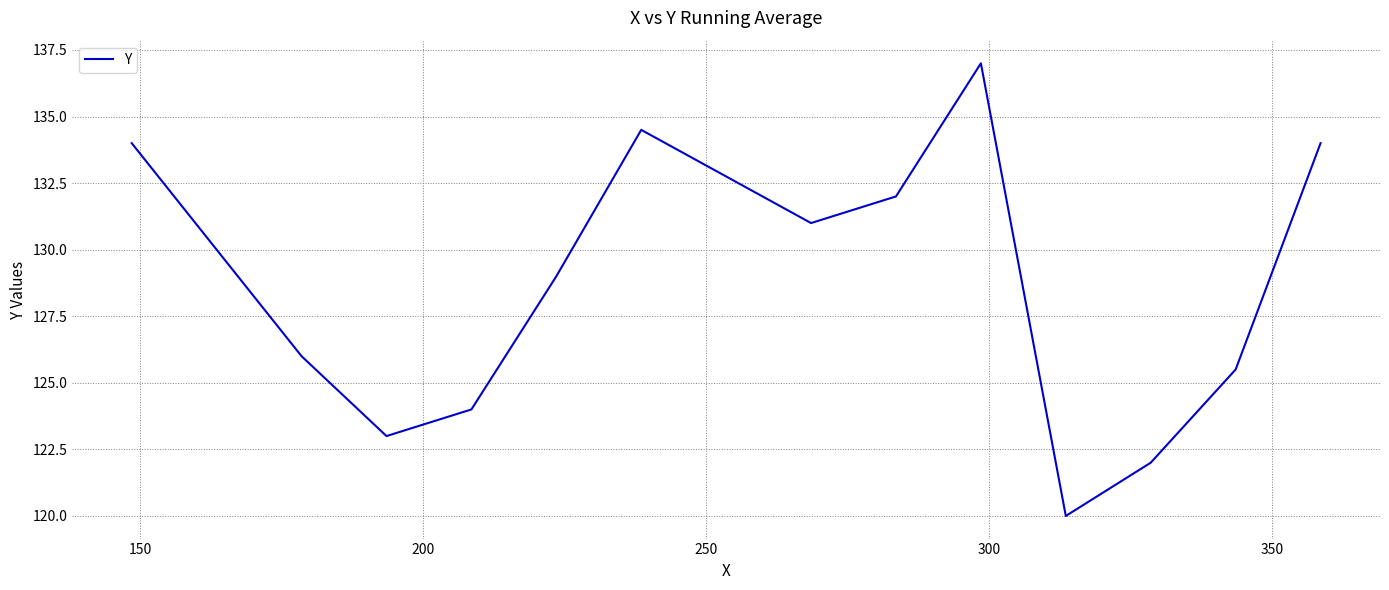

What is the difference between the maximum and minimum values?

17.0